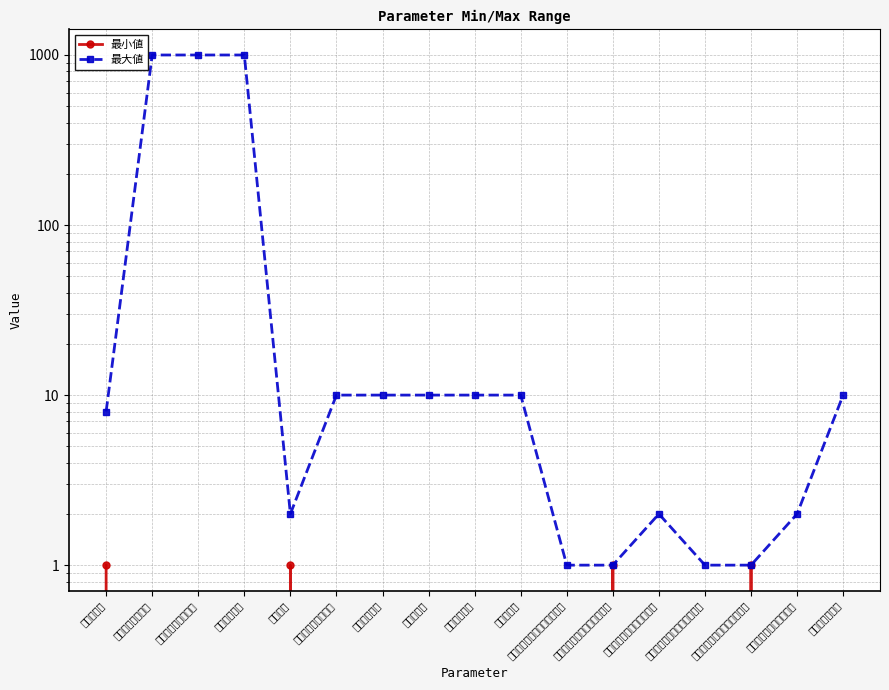

How many interior local peaks does the 最大値 series have?

1